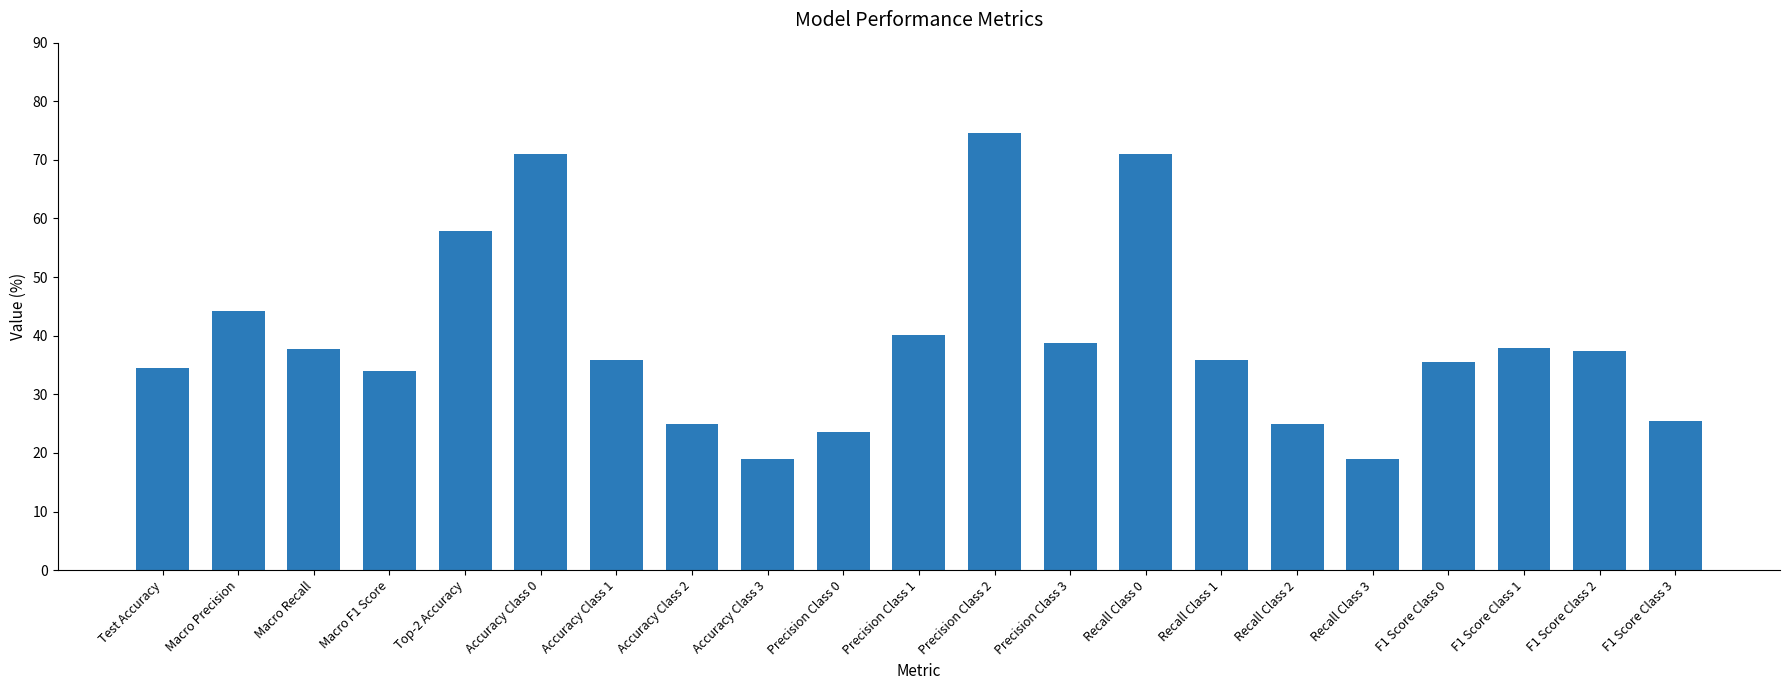

What is the difference between the maximum and minimum values?

55.5